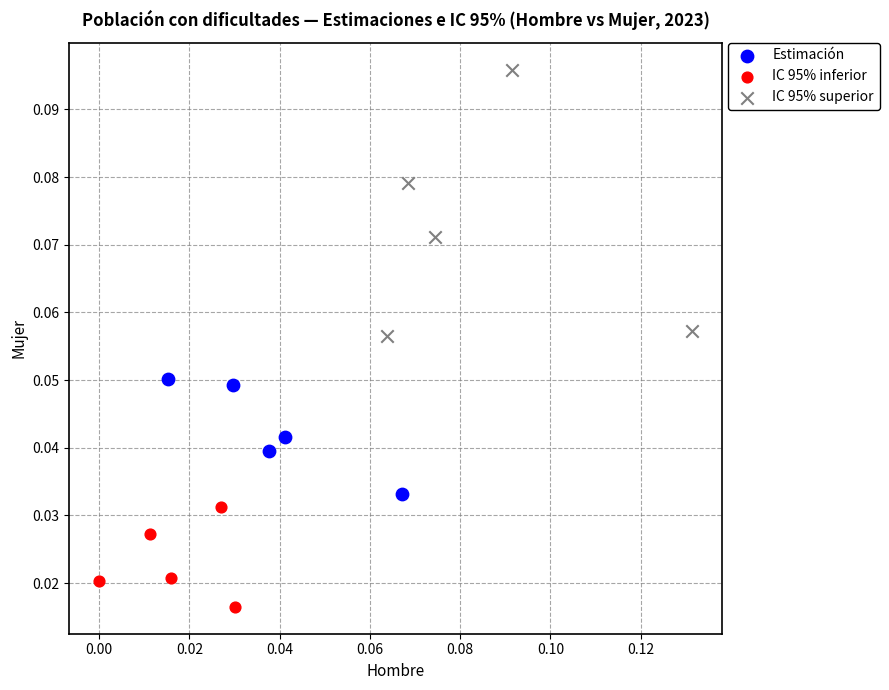

Which series contains the highest Y value?

IC 95% superior